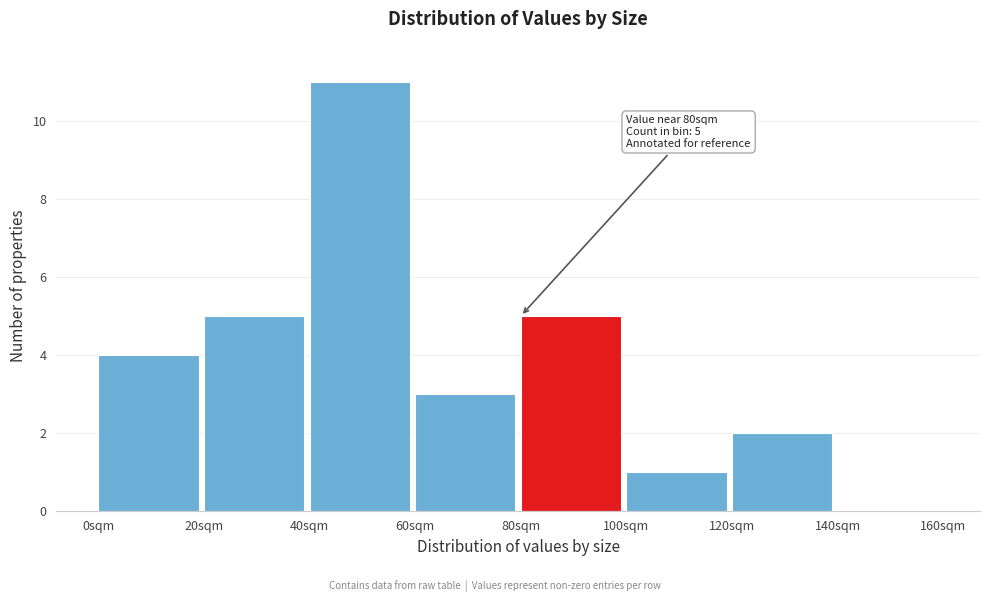

Which range on the x-axis has the tallest bar?

40 to 60